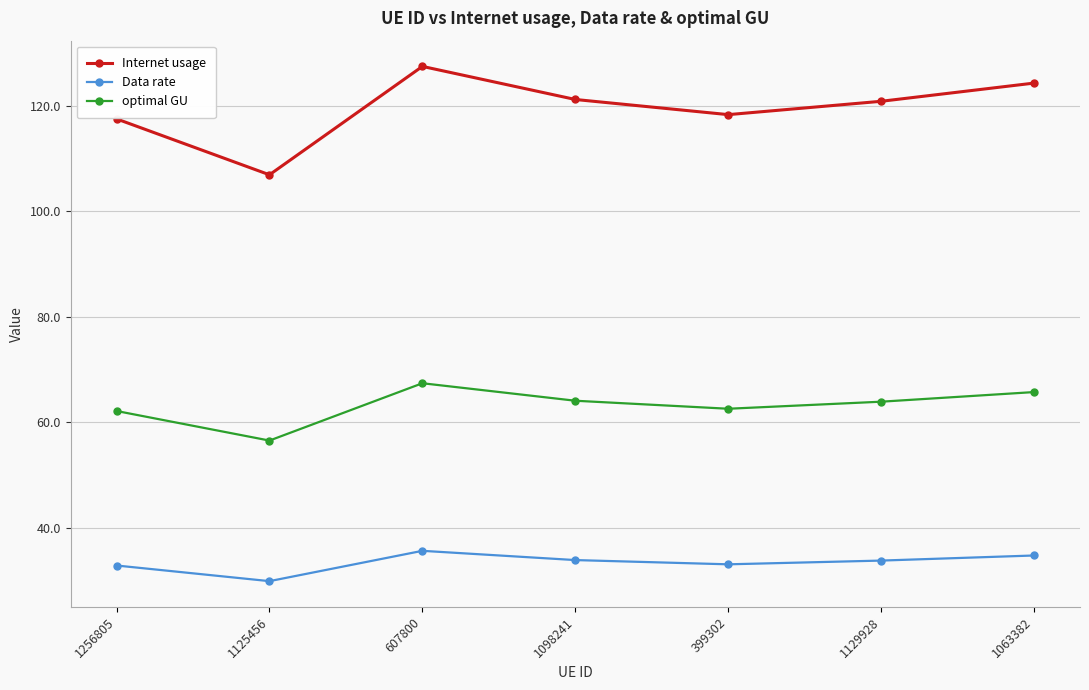

At how many categories does at least one series exceed 87?

7